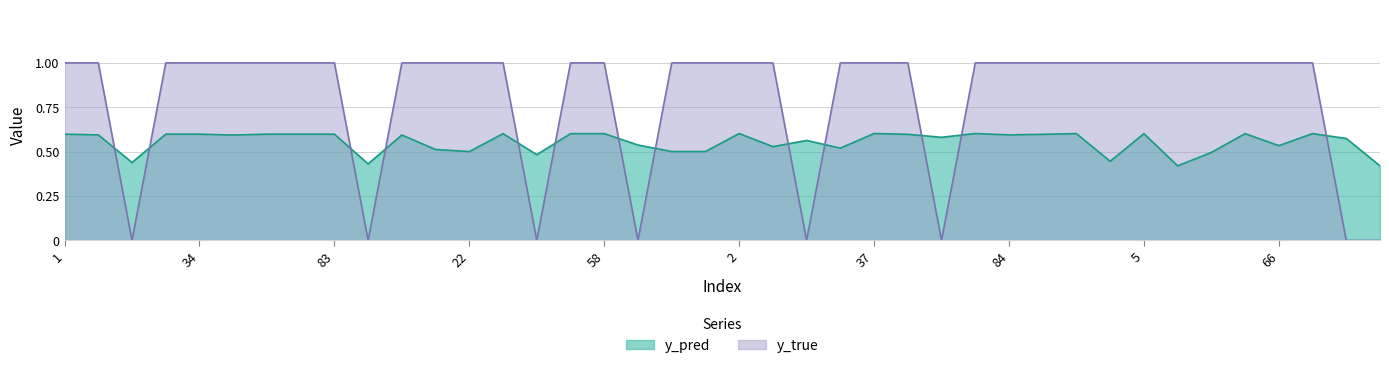

What is the difference between the maximum and minimum values in the y_pred series?

0.2